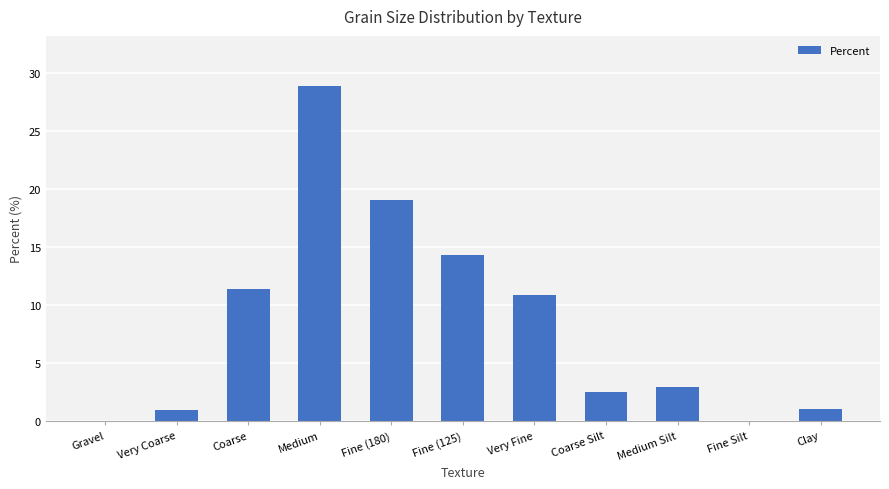

What is the sum of all values?

92.0